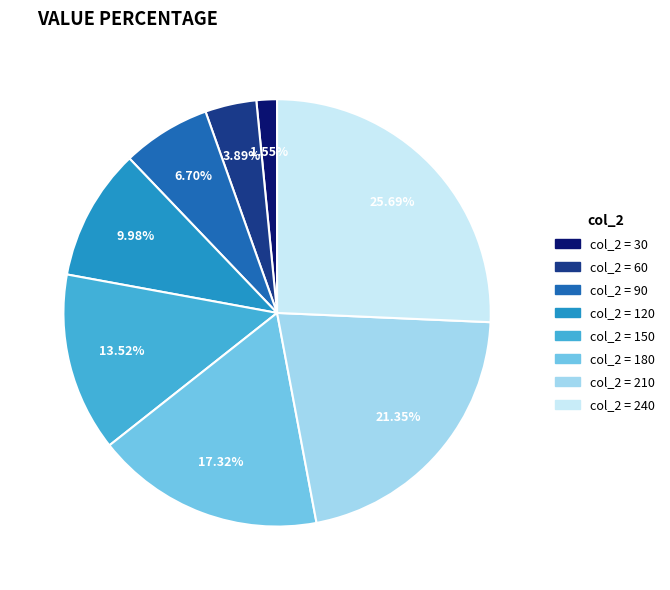

Does any single category account for the majority?

No